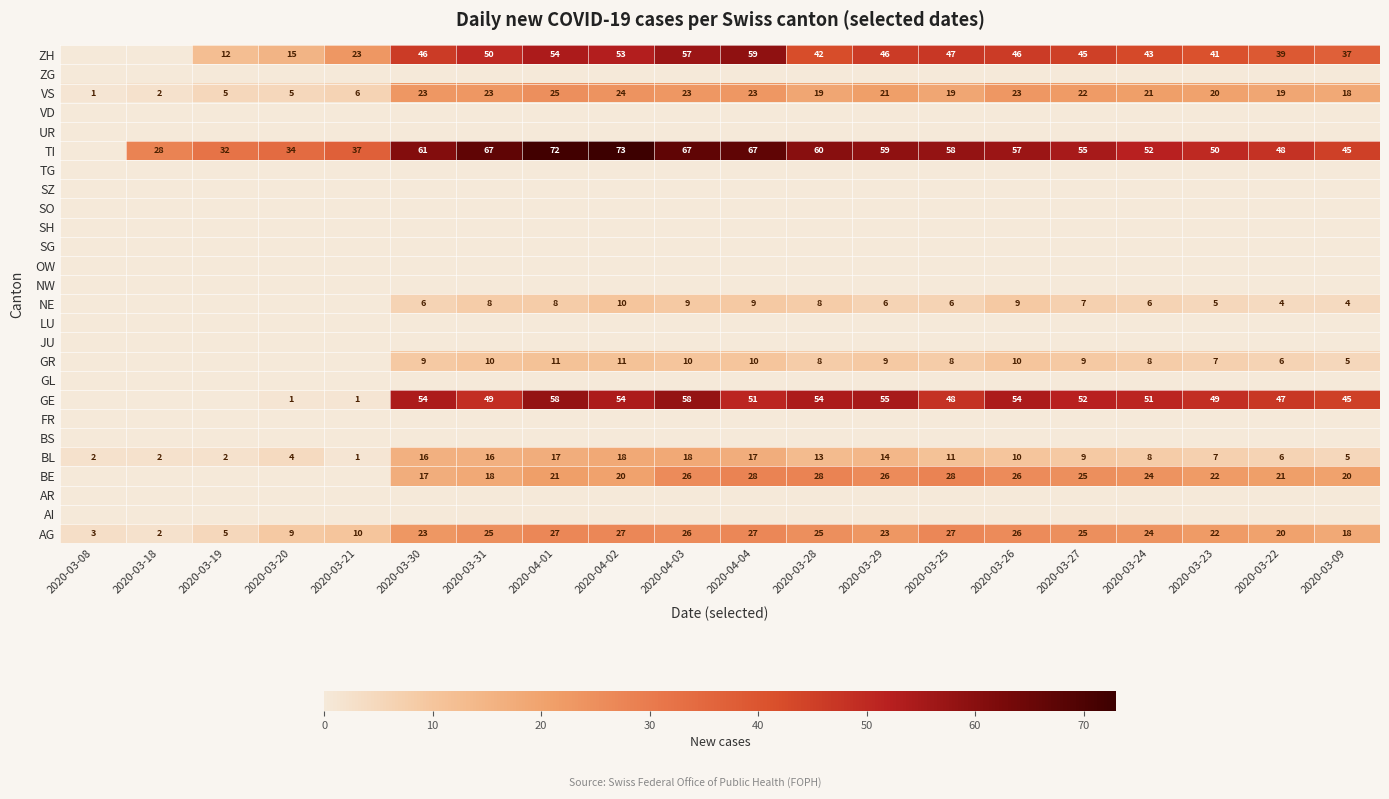

Is the value of BL at 2020-03-28 greater than the value of VS at 2020-03-20?

Yes